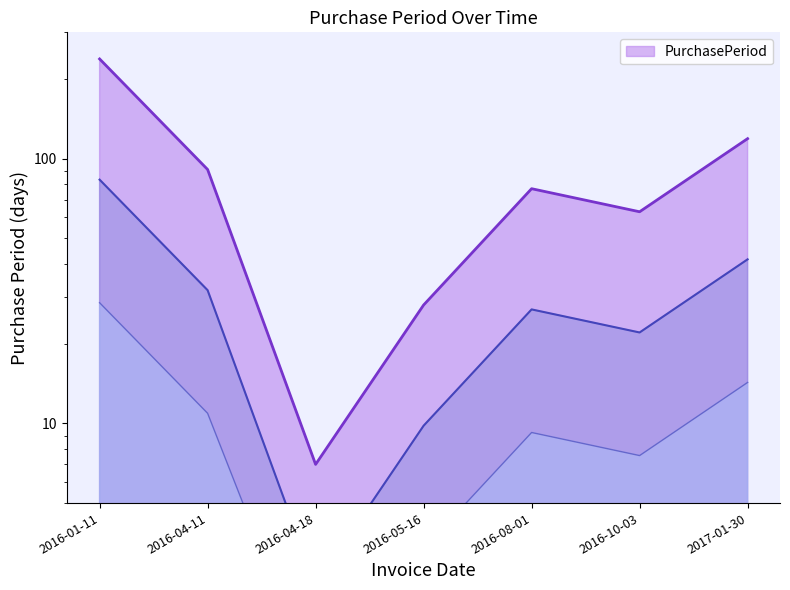

What is the approximate value at 2017-01-30?

119